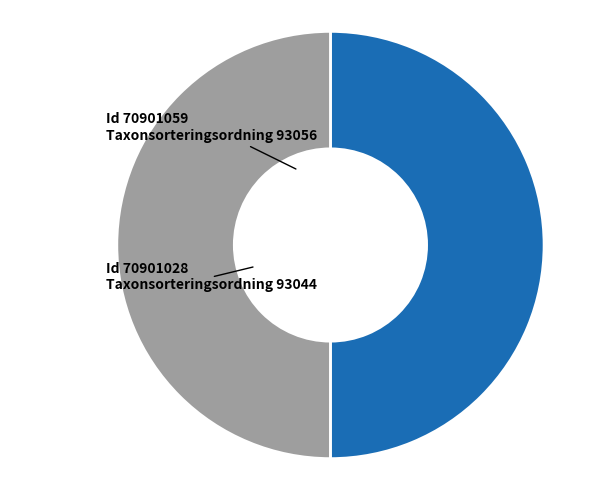

What is the smallest slice in the pie chart?

70901028